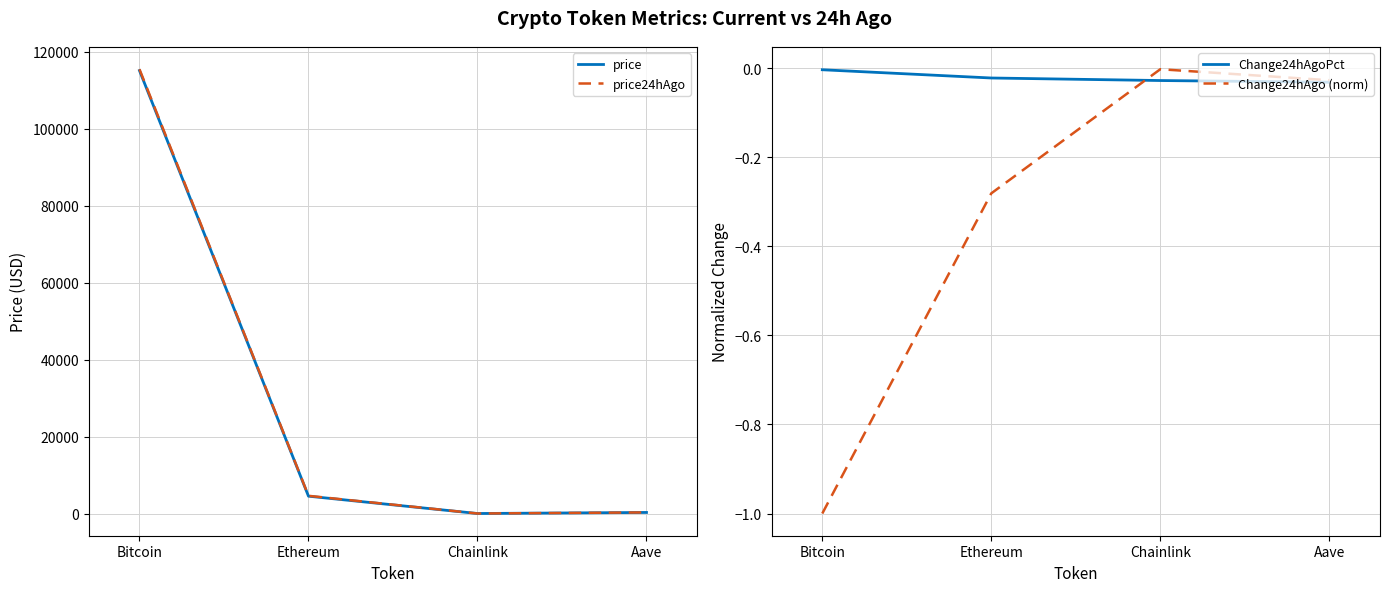

What position from the left is Chainlink?

3